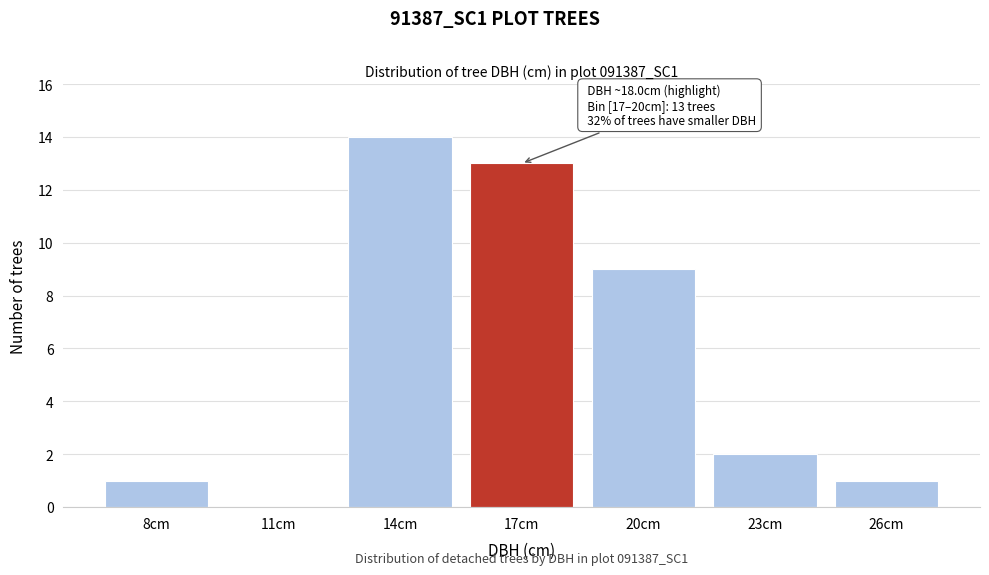

Reading left to right, what are all the values shown in this chart?

8cm=1	11cm=0	14cm=14	17cm=13	20cm=9	23cm=2	26cm=1